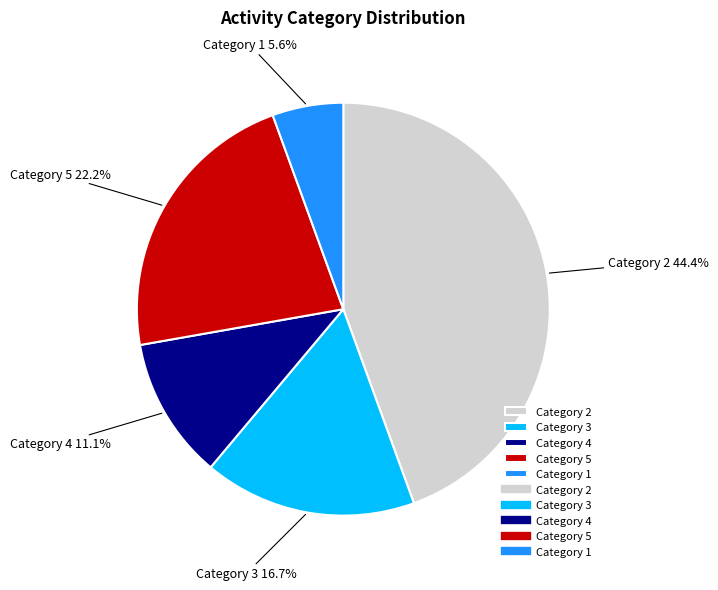

How many segments does this pie chart have?

5